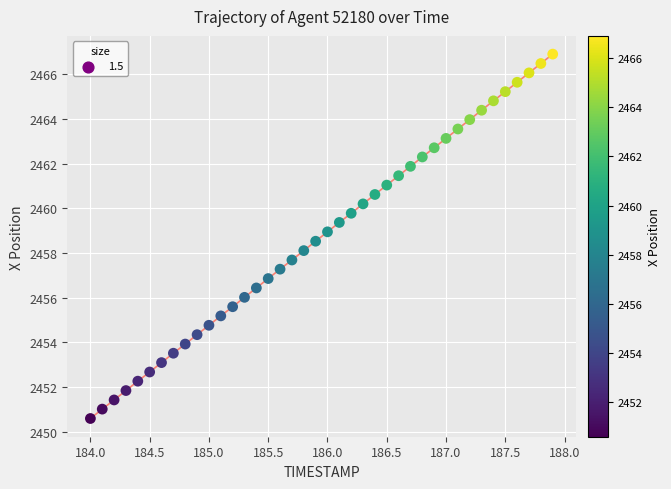

What is the range of X values (max minus min)?

3.9